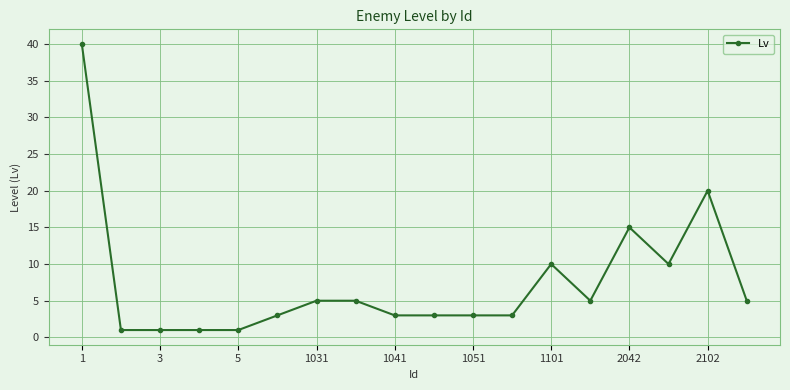

Reading left to right, transcribe all the data shown in this chart.

40	1	1	1	1	3	5	5	3	3	3	3	10	5	15	10	20	5